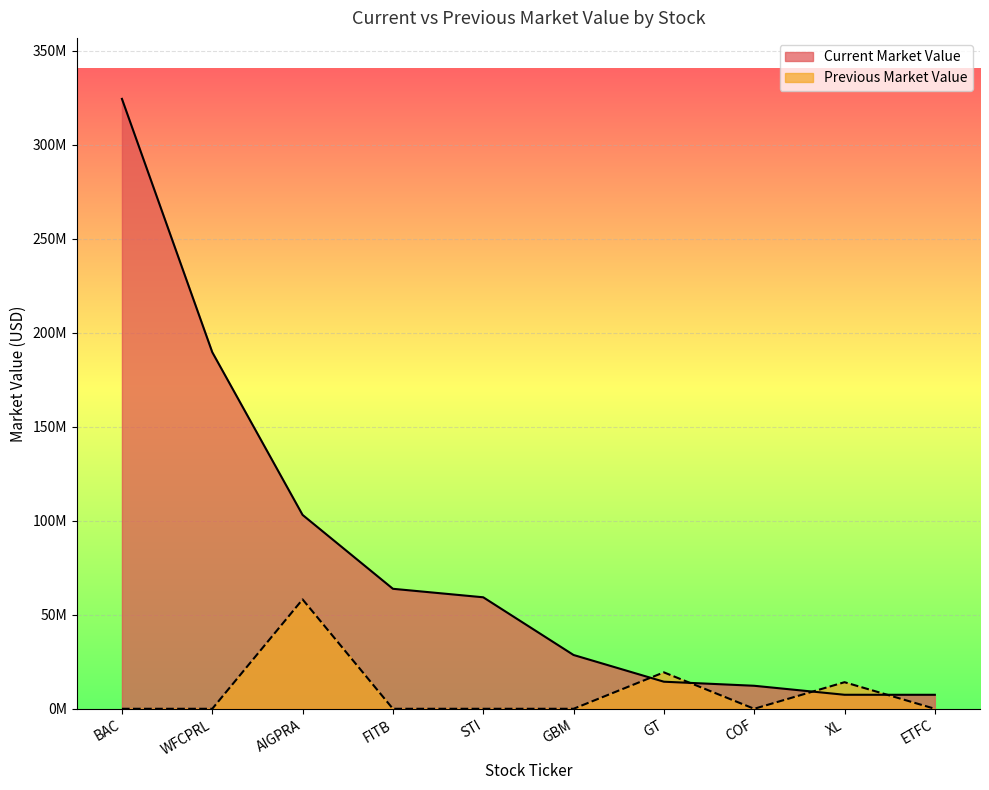

Reading right to left, transcribe all the data shown in this chart.

Current Market Value: 7440000	7454000	12240000	14398000	28605000	59287000	63801000	103077000	189593000	324291000
Previous Market Value: 0	14137000	0	19373000	0	0	0	58160000	0	0